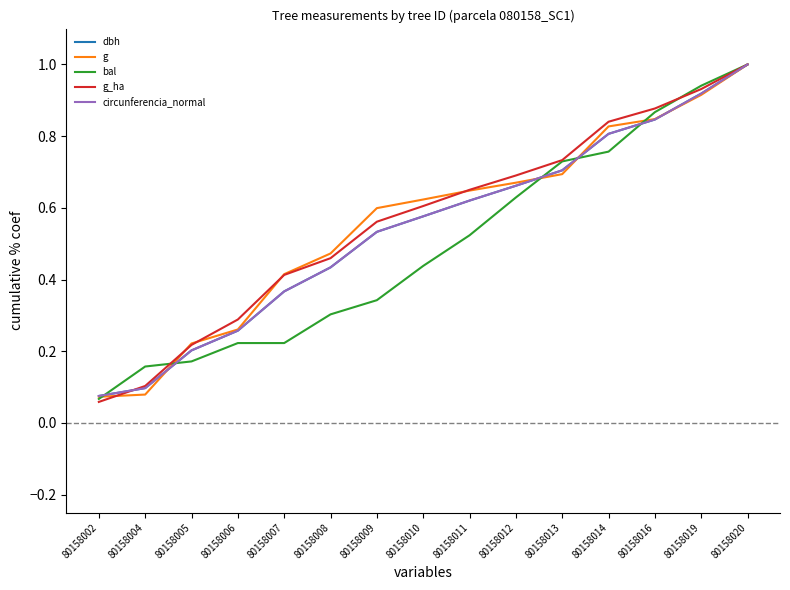

What is the total value across all series at 80158006?

1.3